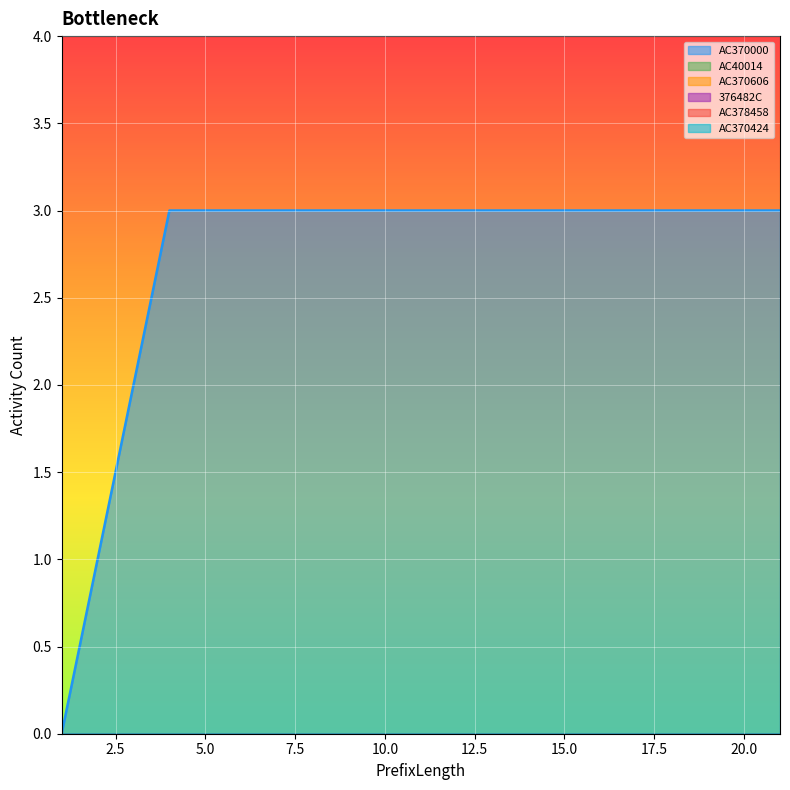

True or false: AC378458 and AC370424 cross at least once.

False